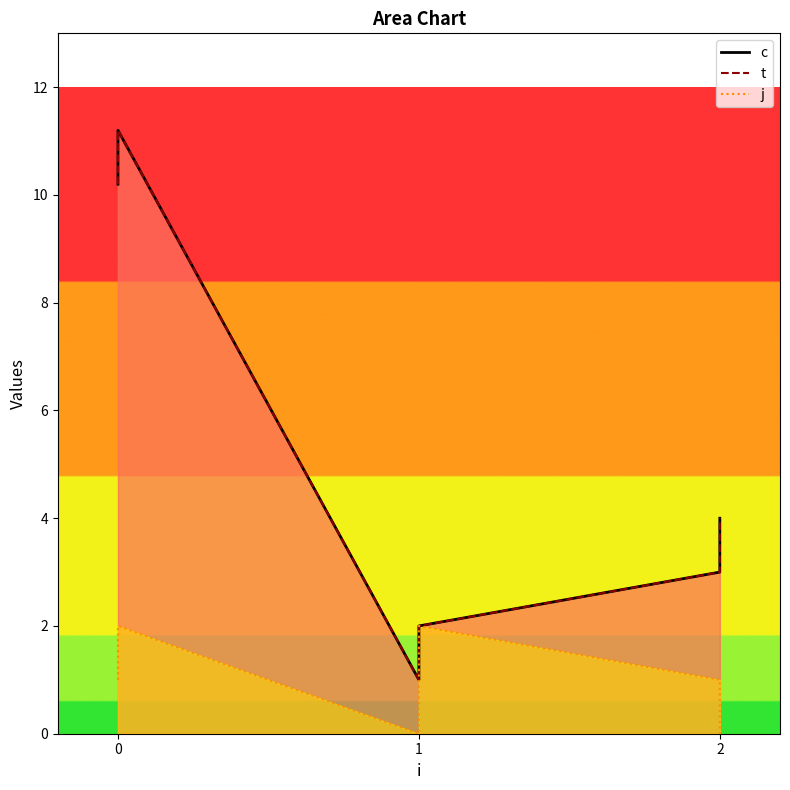

True or false: j_line and c_line cross at least once.

False